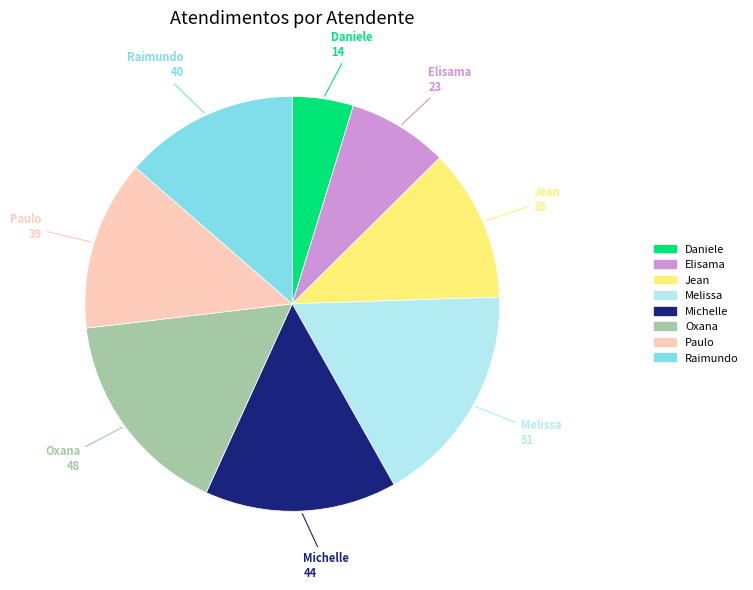

Does any single category account for the majority?

No